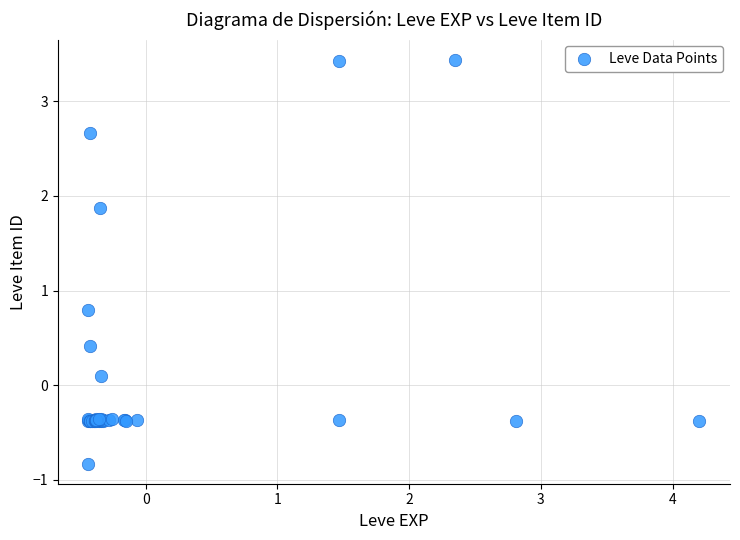

What Y value in the scatter plot is closest to 1?

0.8